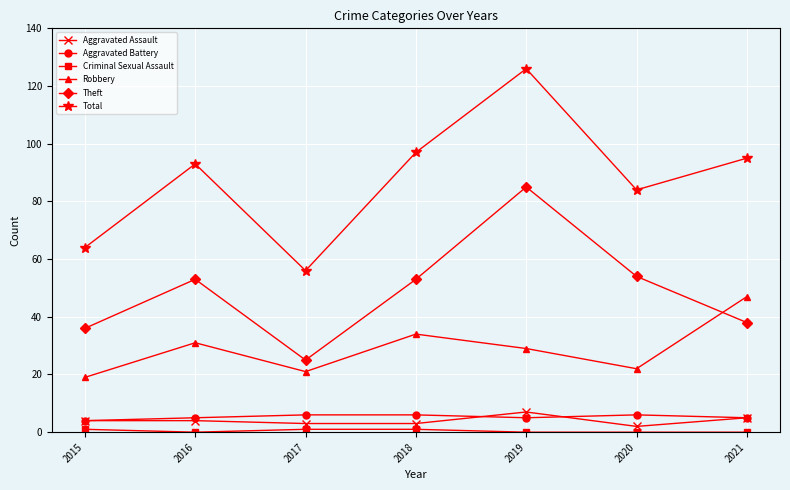

Which series has the widest spread of values?

Total